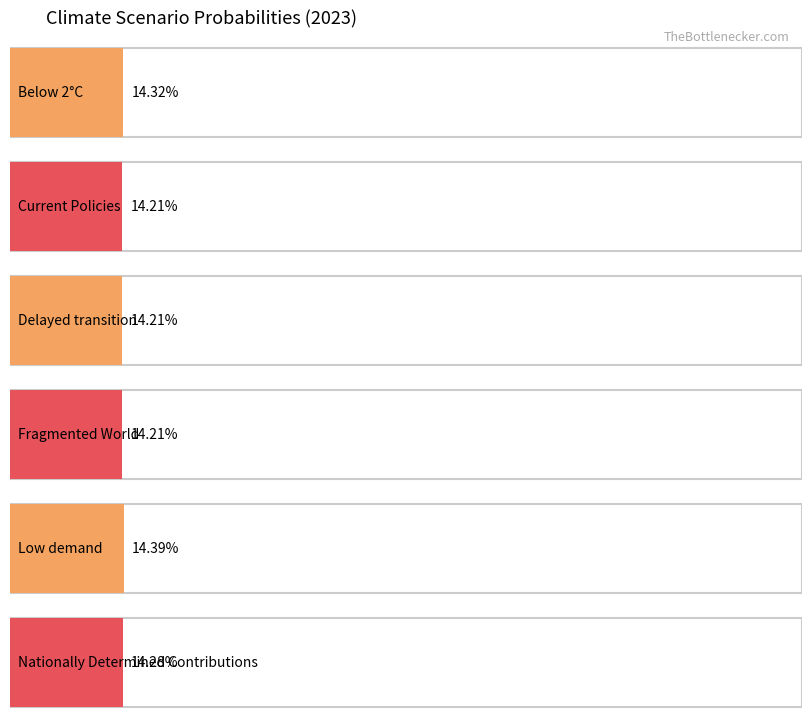

What is the minimum value shown in the chart?

0.1